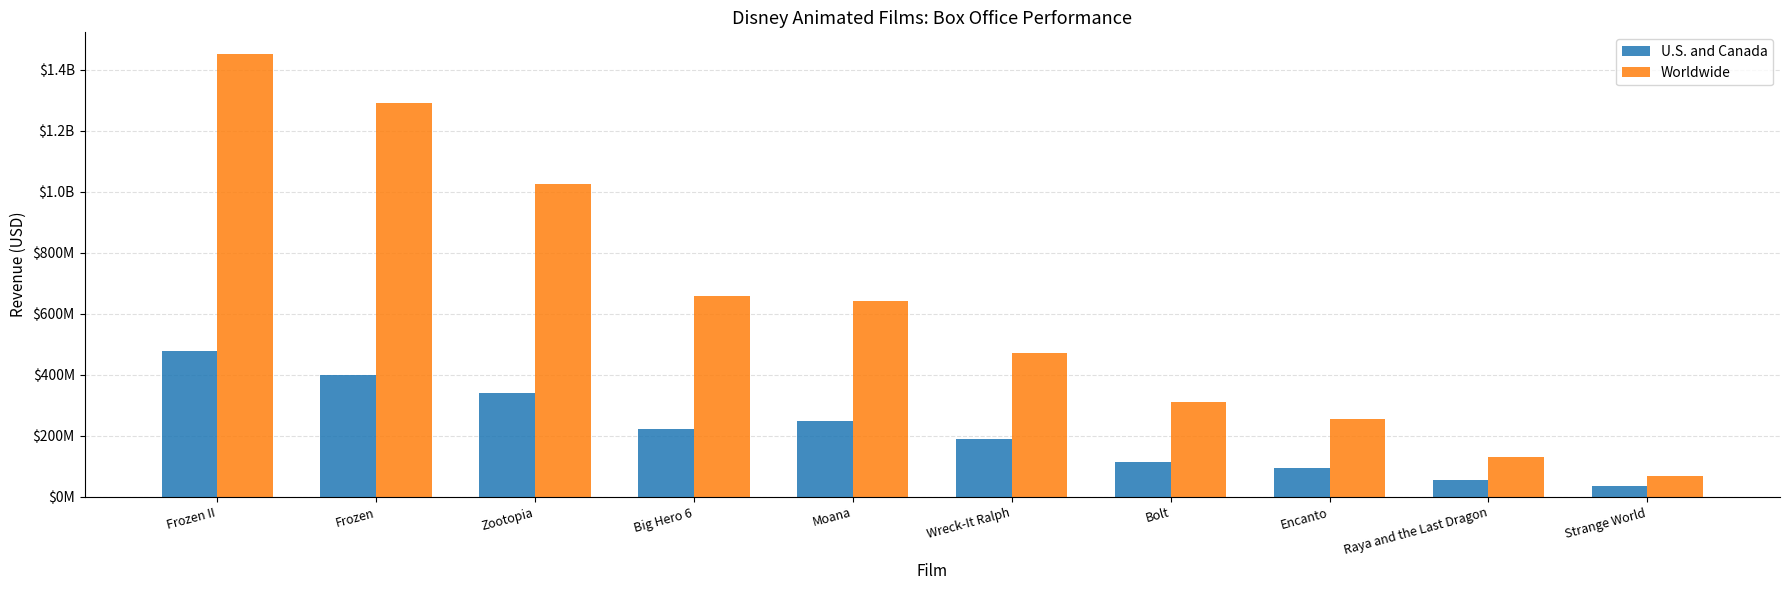

What are all the series names shown in the legend?

U.S. and Canada, Worldwide